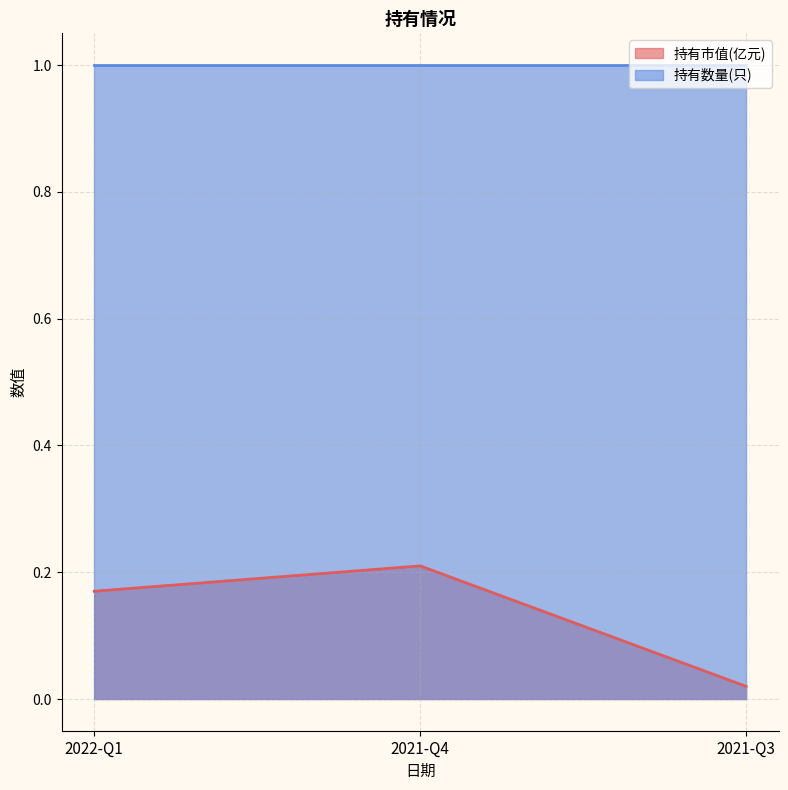

What is the greatest value displayed?

1.0